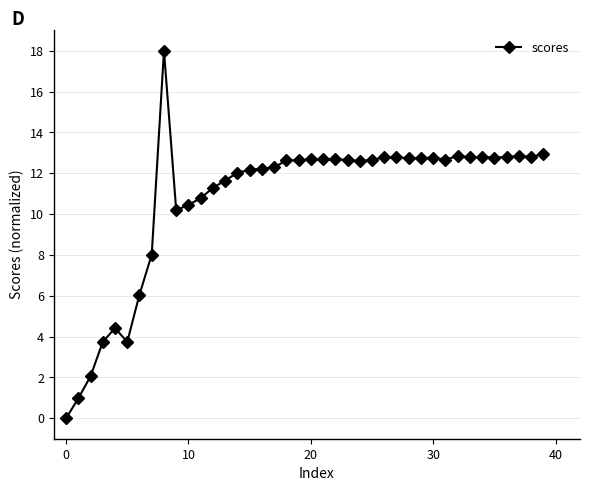

Count the number of data series in this chart.

1